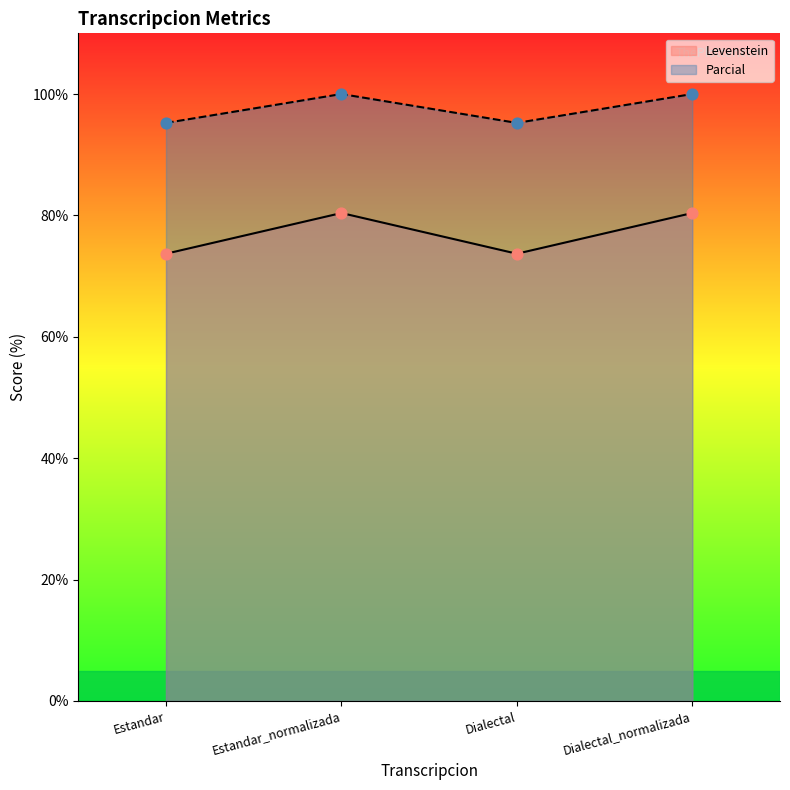

Which series reaches the minimum Y coordinate?

Levenstein